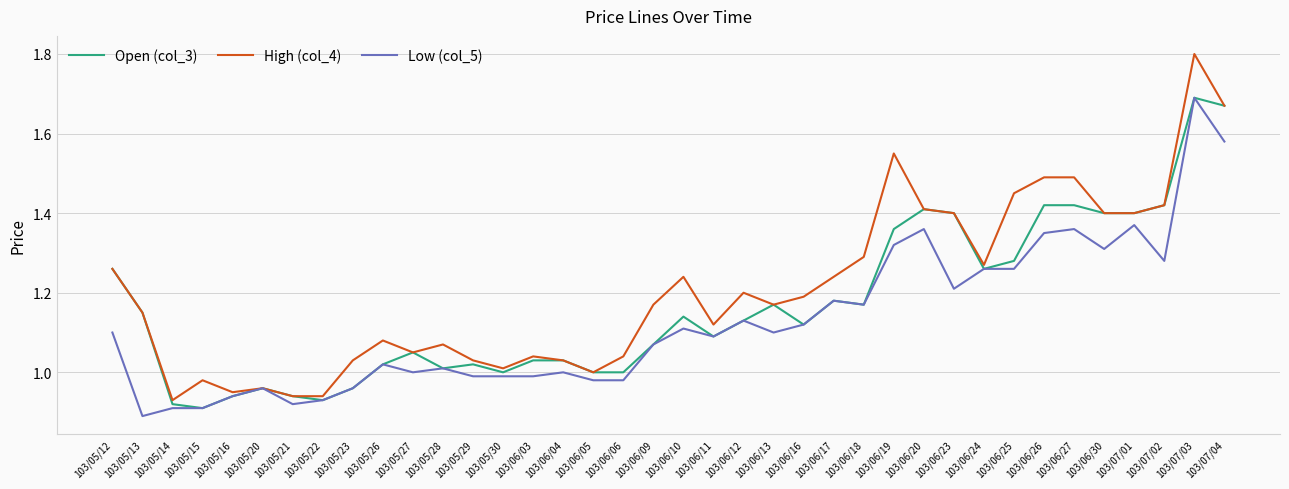

Which series has the largest total across all categories?

High (col_4)